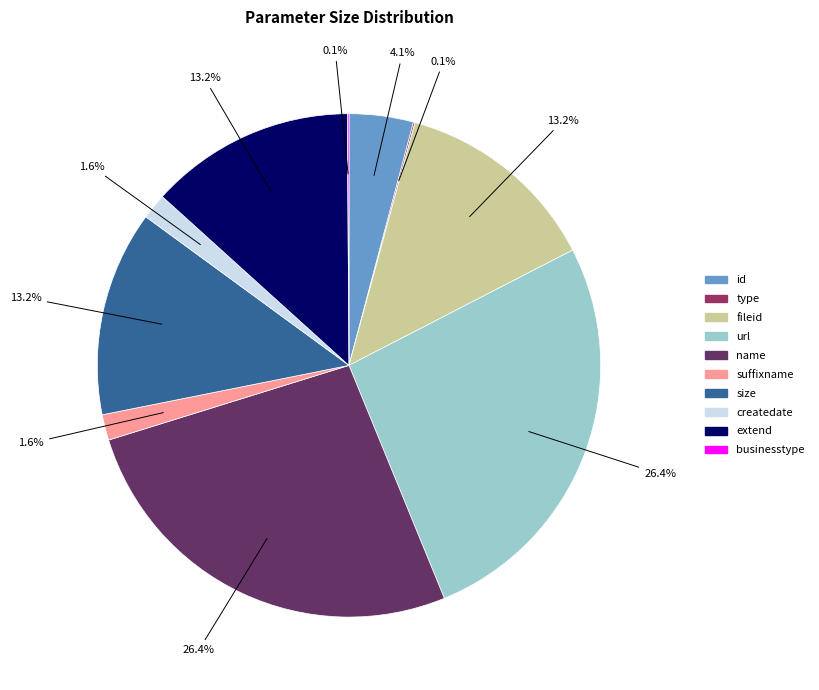

What percentage is the createdate slice, to the nearest percent?

2%